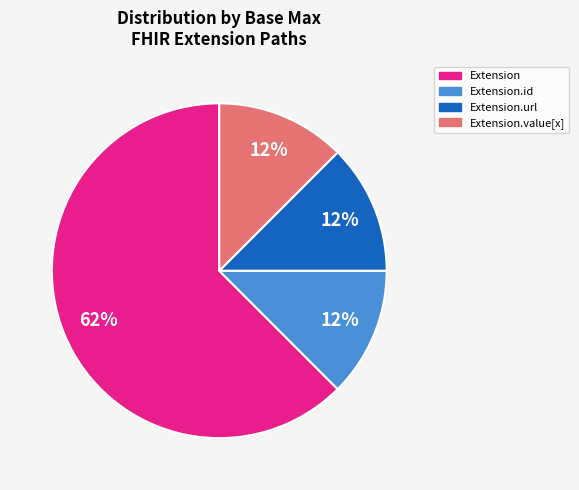

Is there any slice that represents more than half of the pie?

Yes